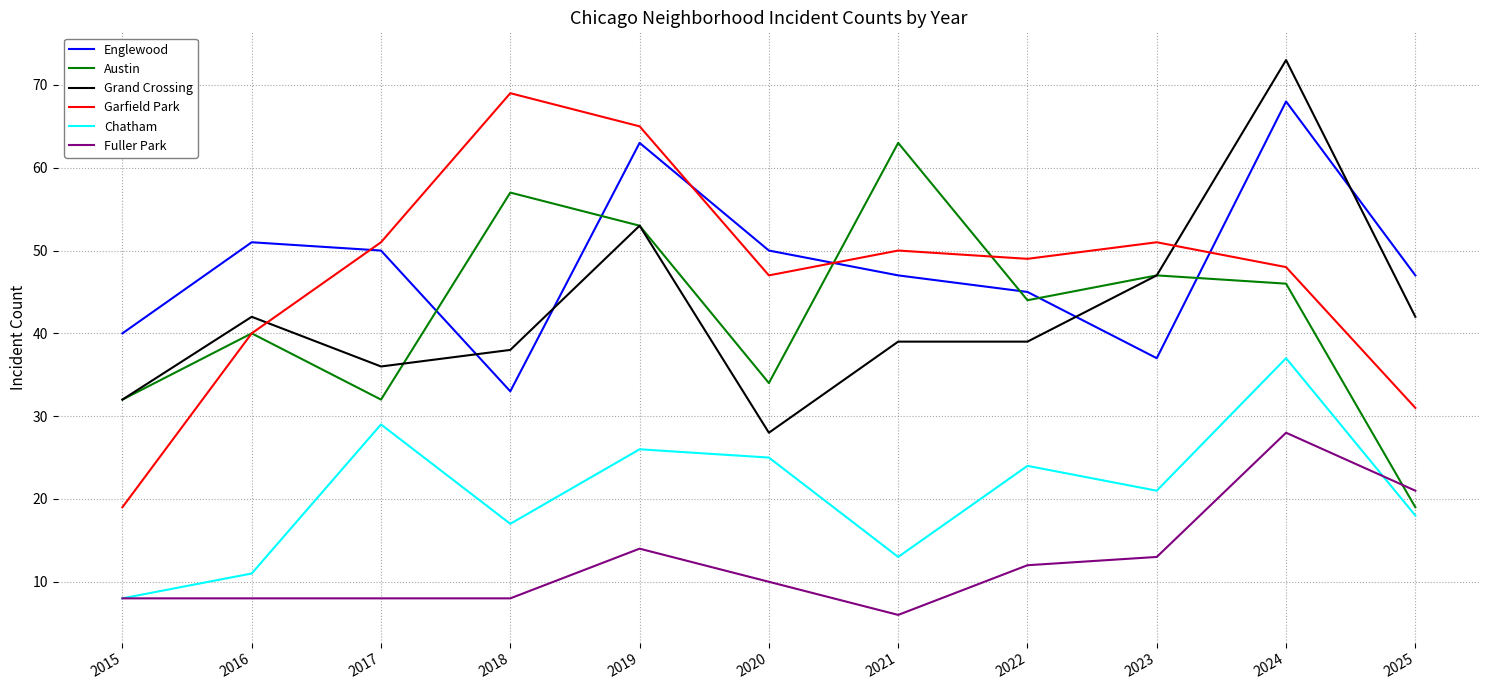

What is the approximate value of Chatham at 2019?

26